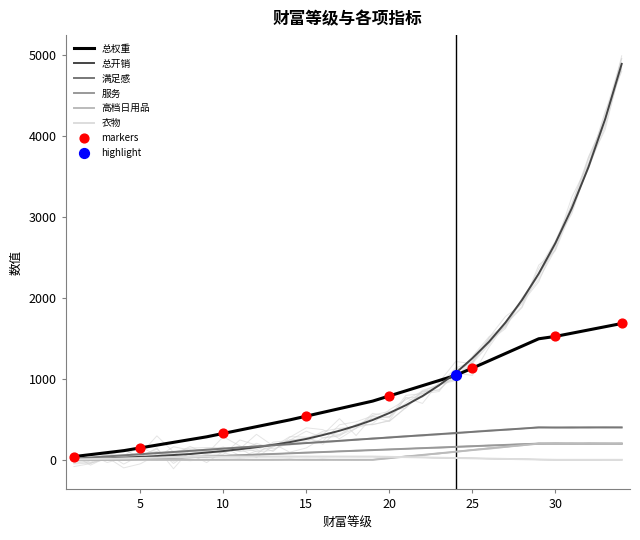

Which series has the widest spread of Y values?

总开销